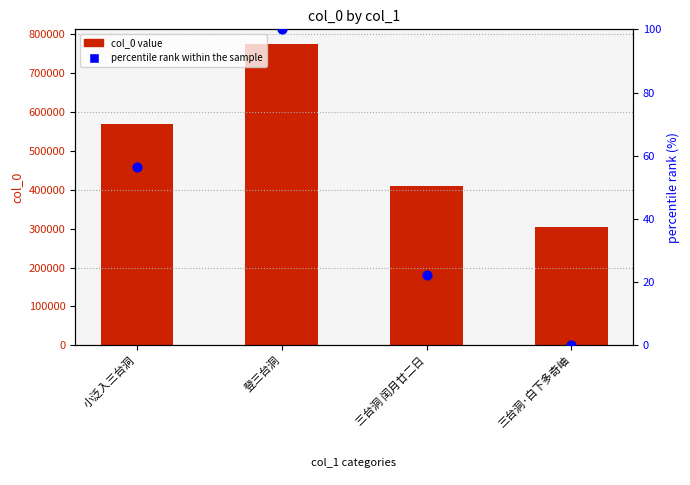

What are all the series names shown in the legend?

col_0 value, percentile rank within the sample